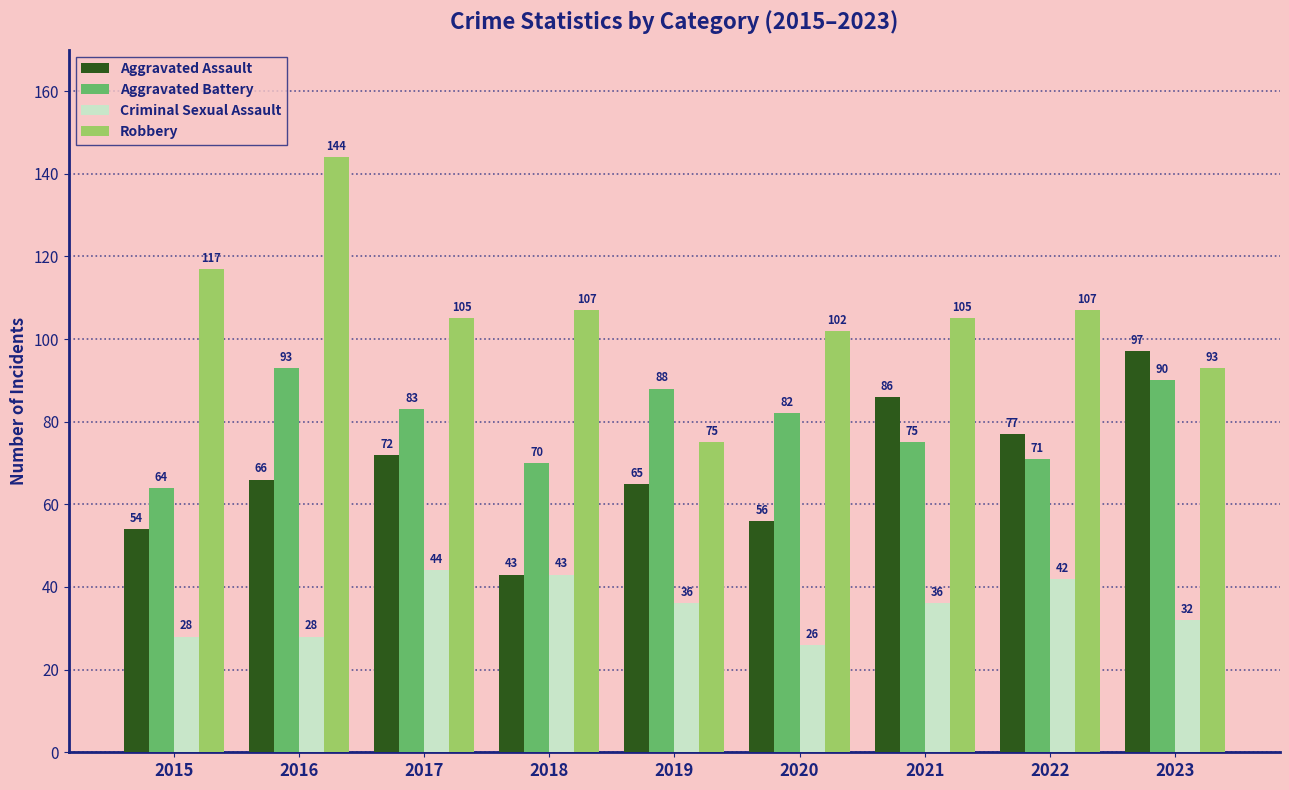

What is the value of the Robbery bar at the 3rd from the left?

105